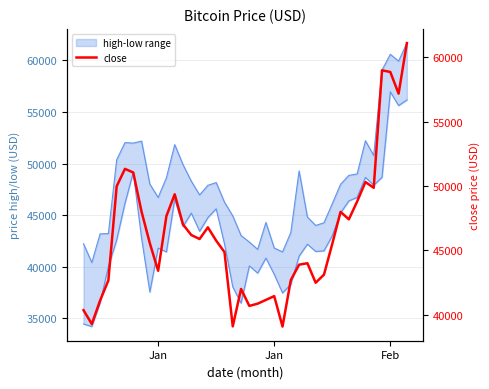

How many data points in high are above 47993?

20